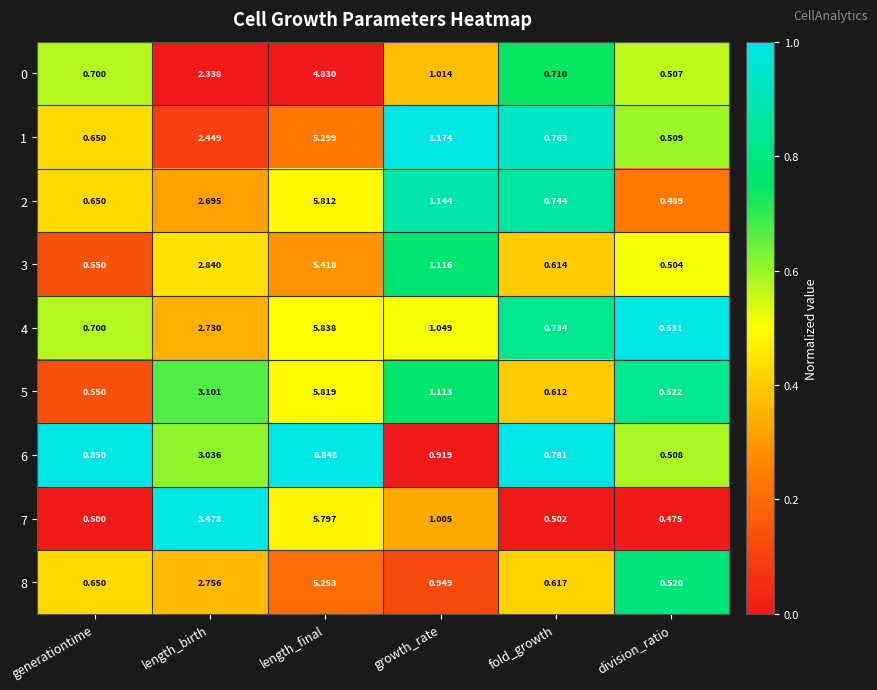

Which category has the highest value in the 0 series?

length_final